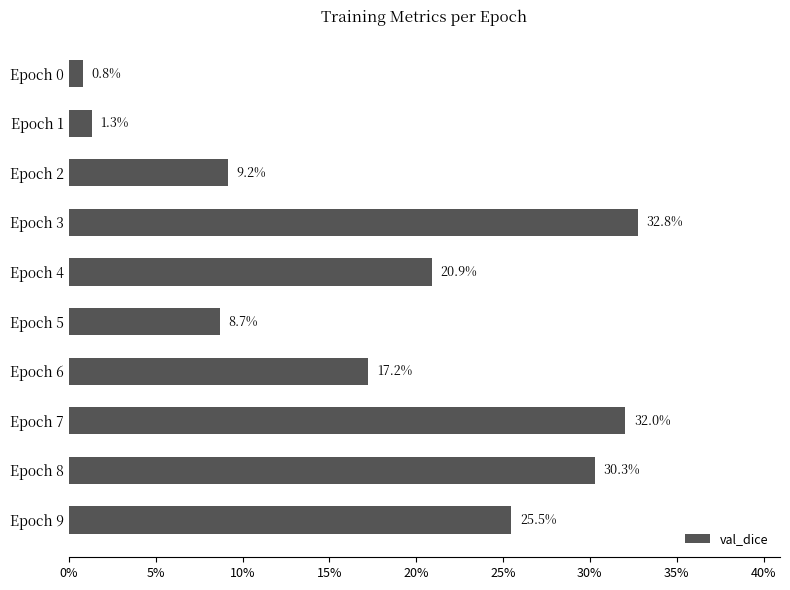

Does the chart contain any negative values?

No